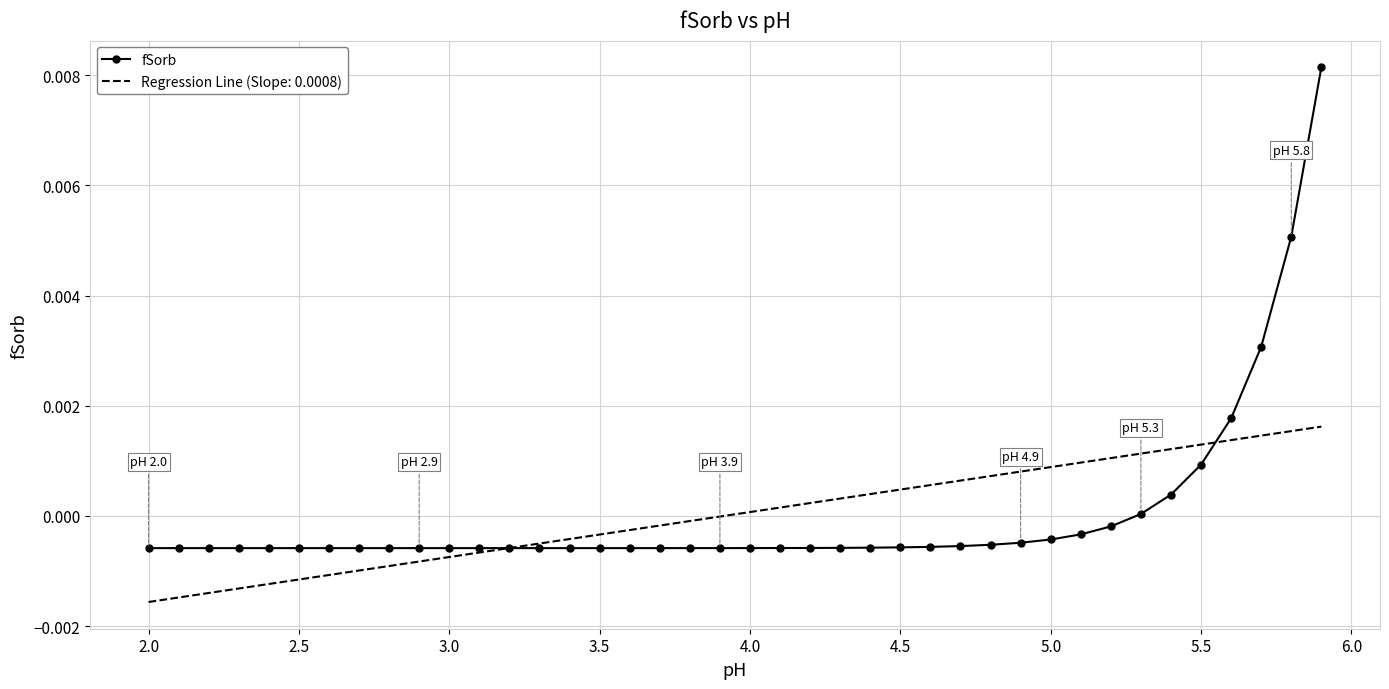

List the series in order of their peak value, highest first.

fSorb, Regression Line (Slope: 0.0008)